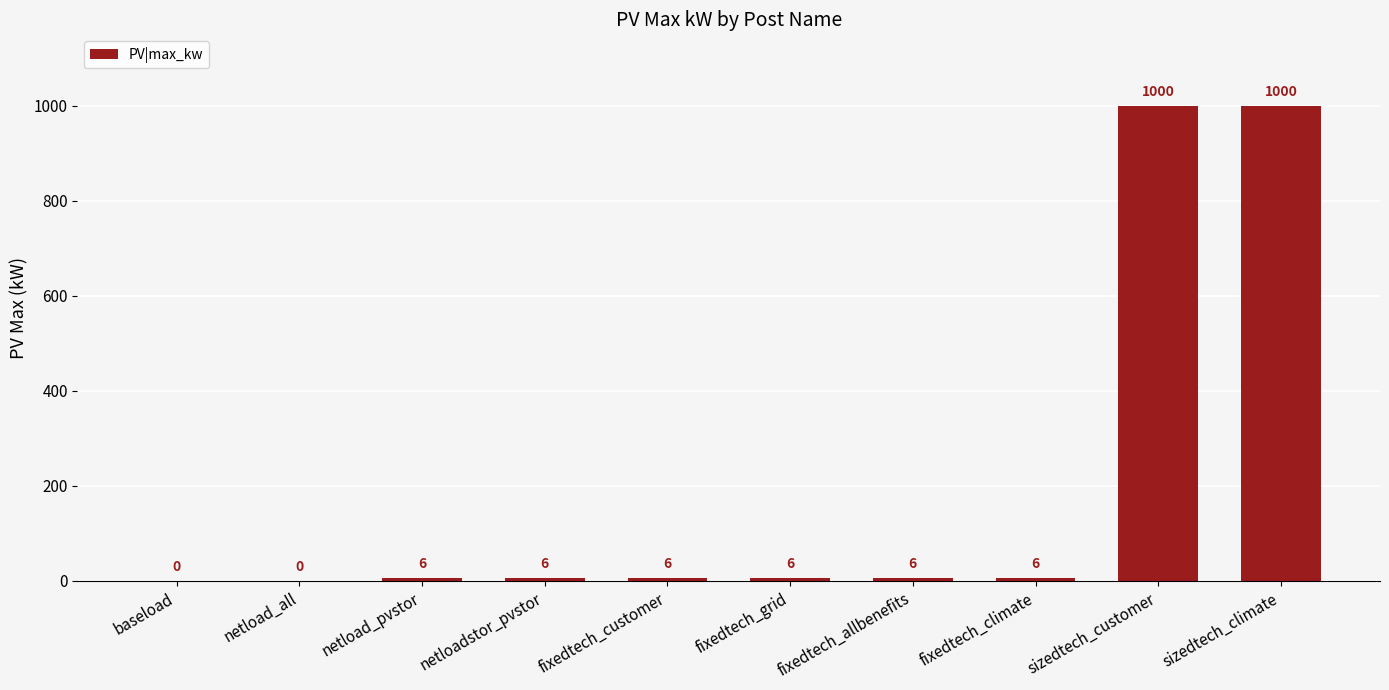

What is the greatest value displayed?

1000